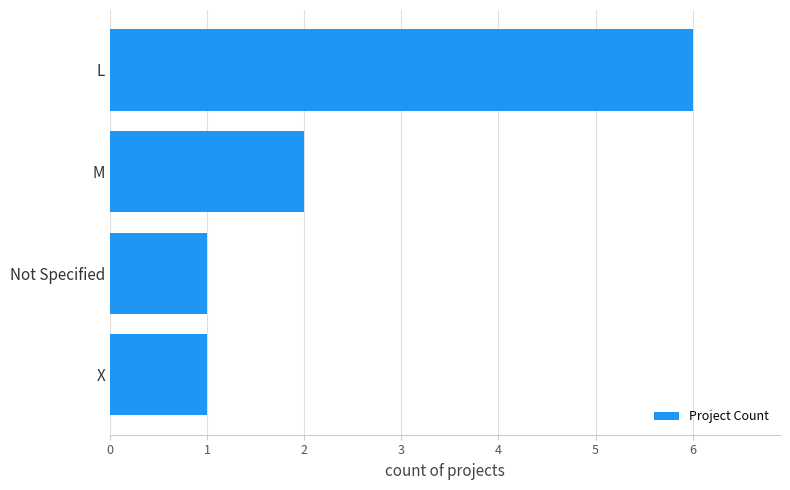

How many distinct data groups are displayed?

1